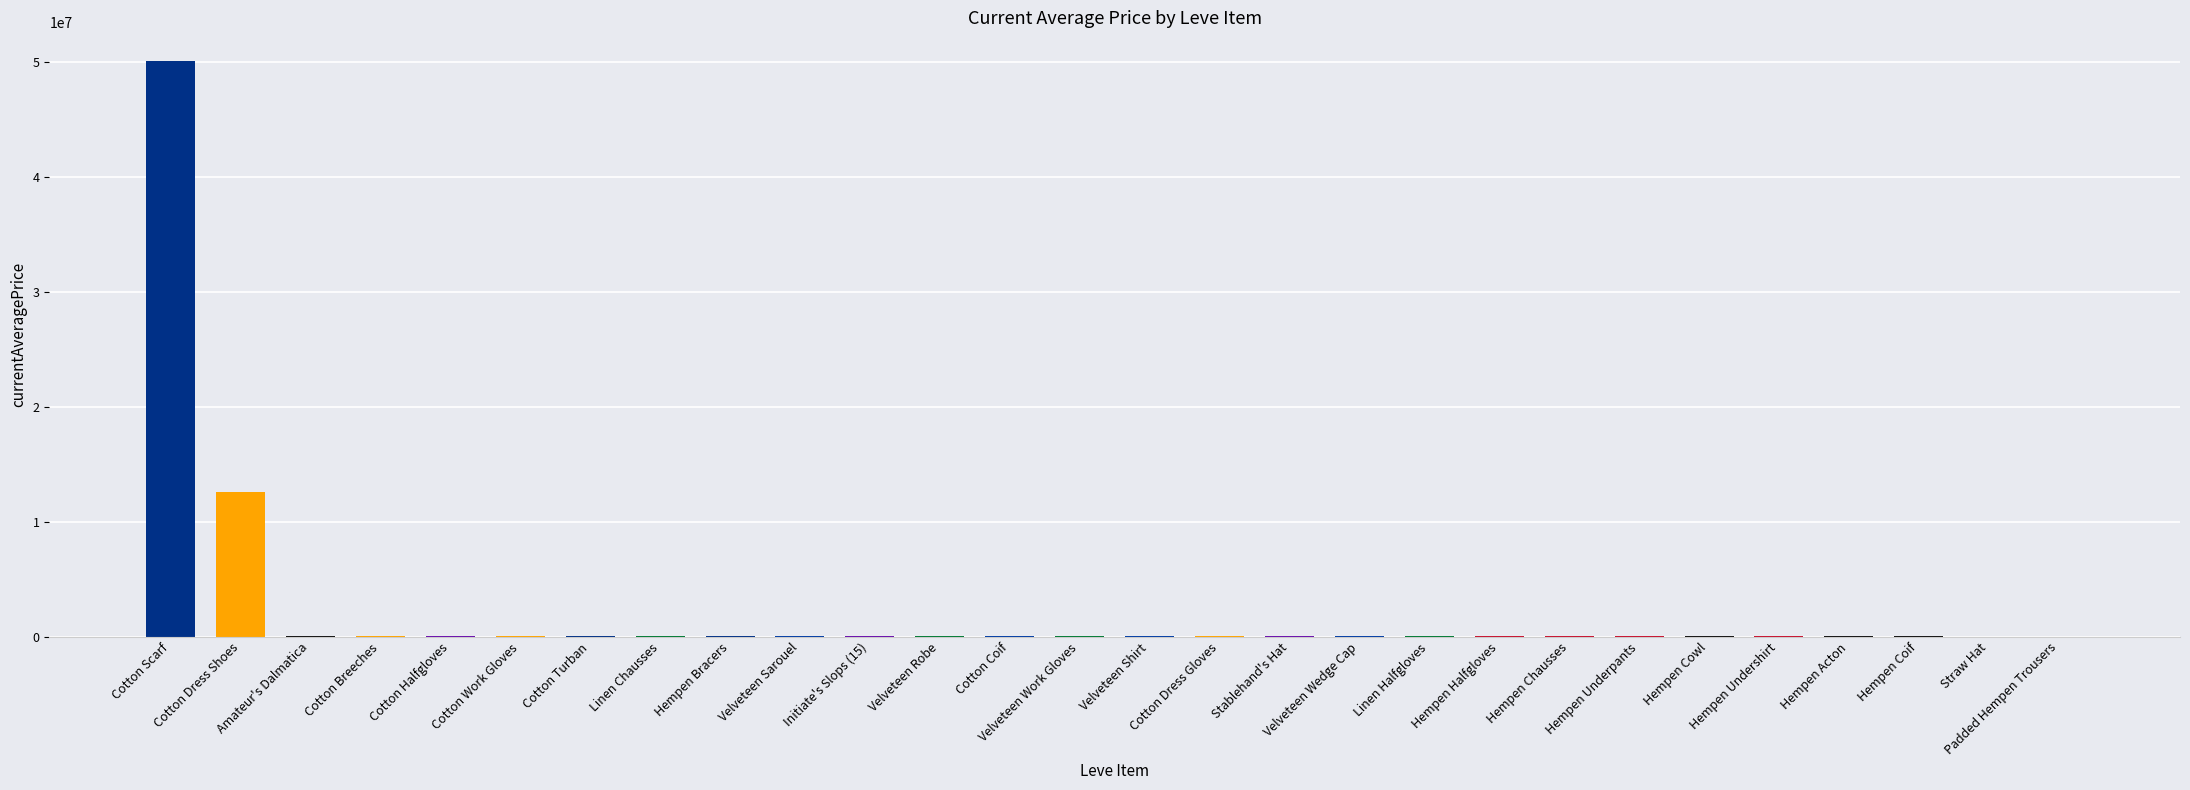

Count the number of categories in the chart.

28